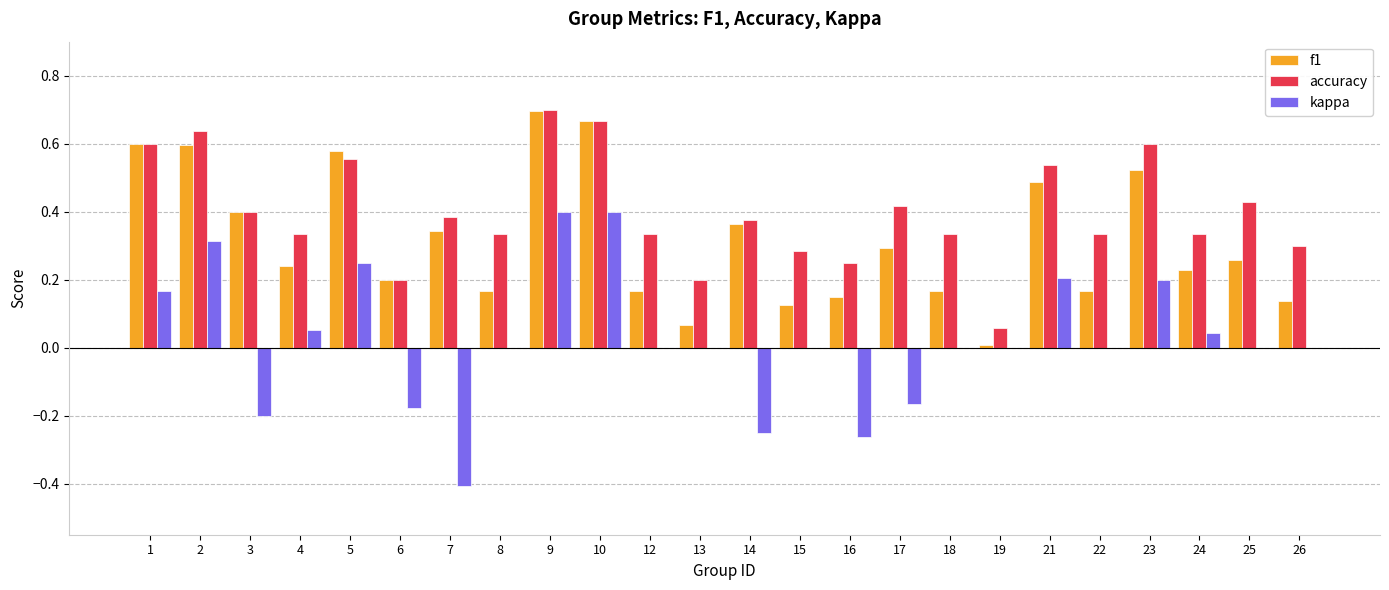

Which label corresponds to the largest value in the chart?

9